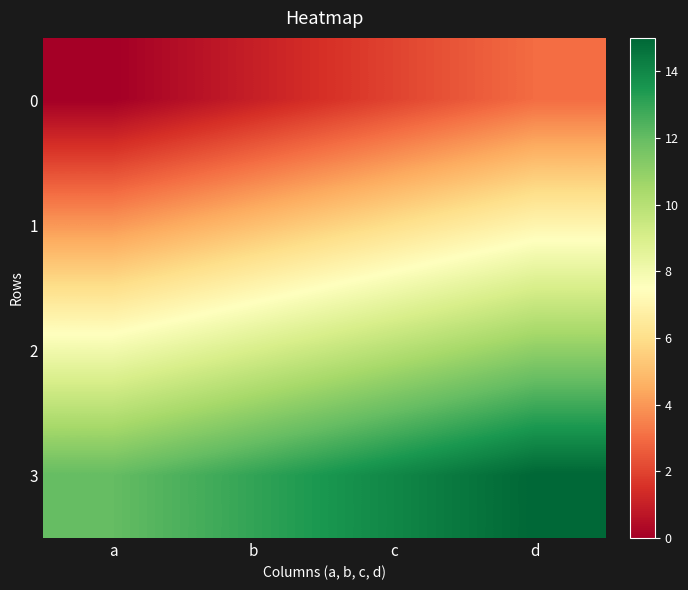

Reading right to left, extract all data points from this chart.

0: d=3	c=2	b=1	a=0
1: d=7	c=6	b=5	a=4
2: d=11	c=10	b=9	a=8
3: d=15	c=14	b=13	a=12